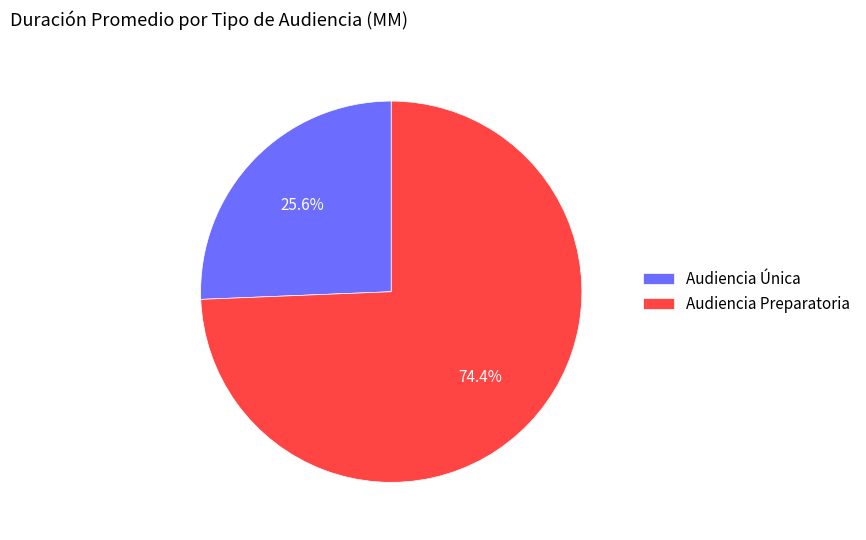

Which category has the biggest portion of the pie?

Audiencia Preparatoria